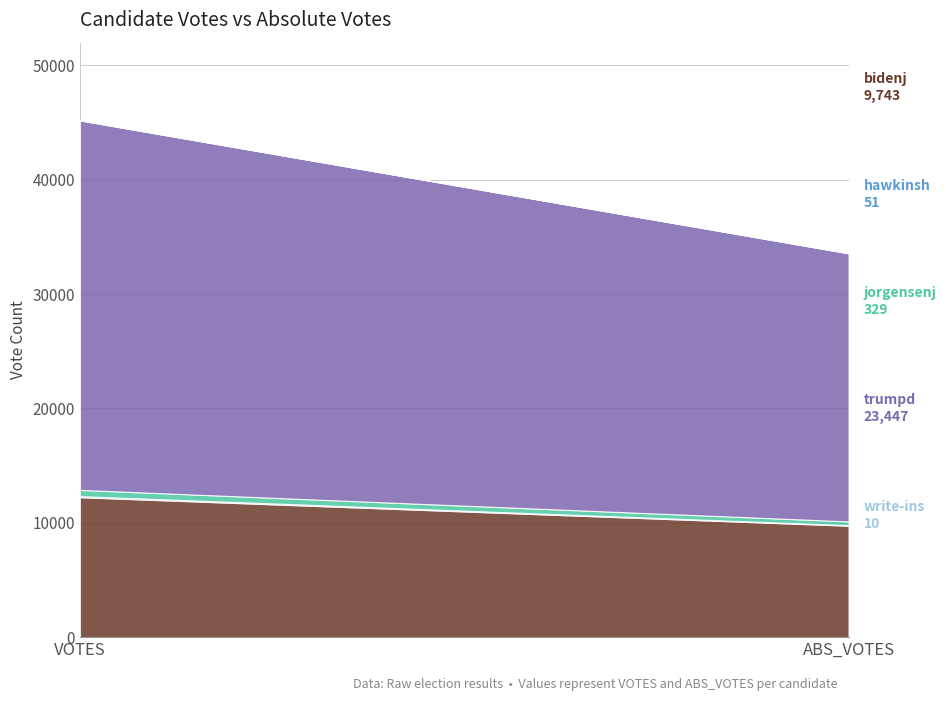

Count the hawkinsh values in the range 51 to 96.

2